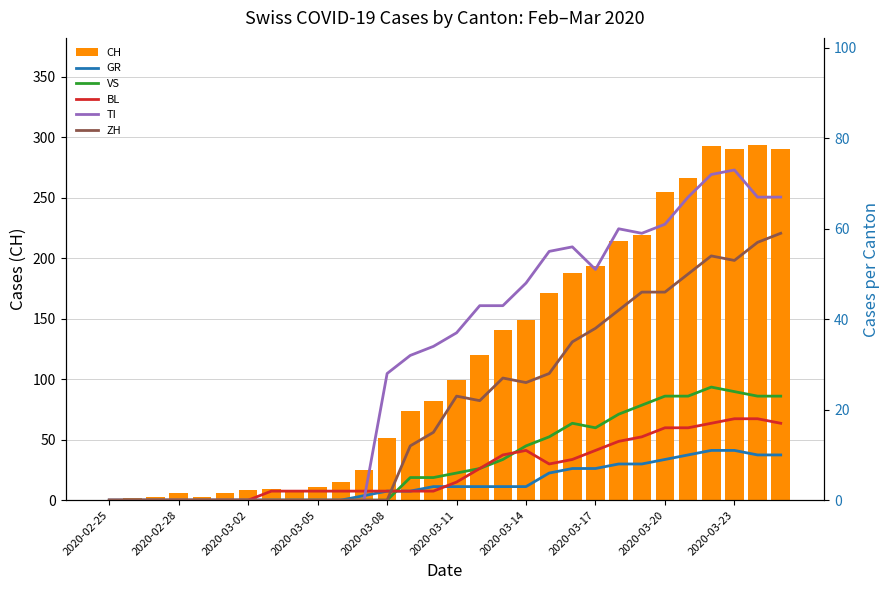

Which series has the widest spread of values?

CH